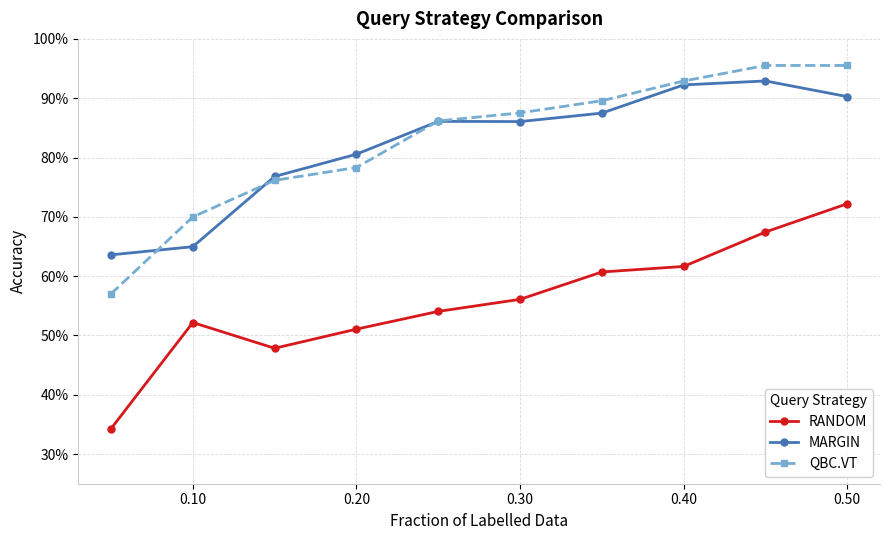

What are all the series names shown in the legend?

RANDOM, MARGIN, QBC.VT